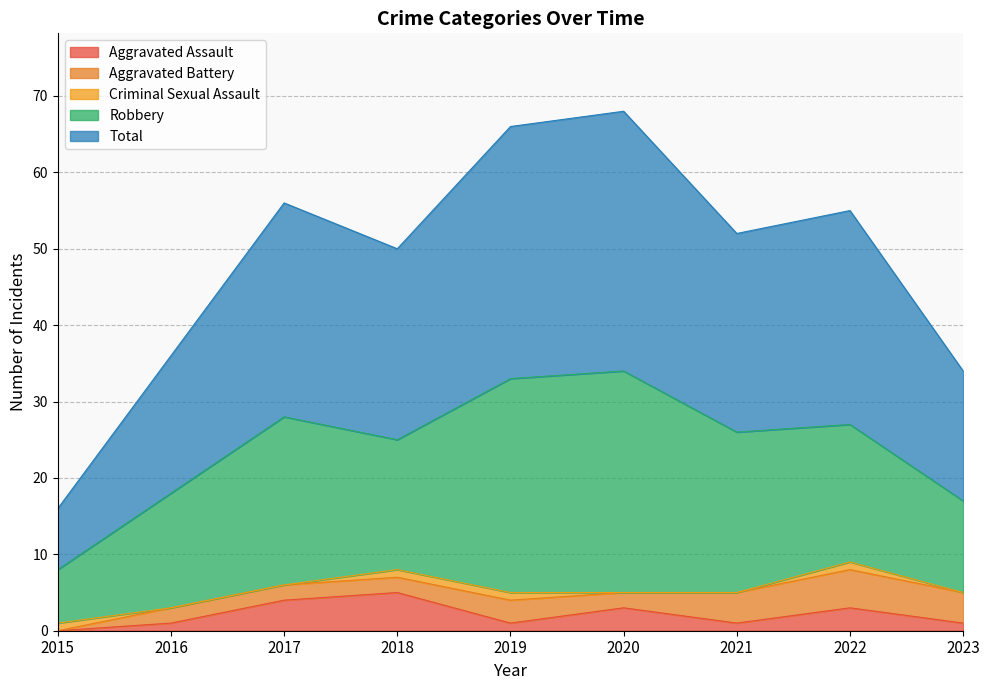

True or false: Aggravated Assault and Robbery intersect in this chart.

False